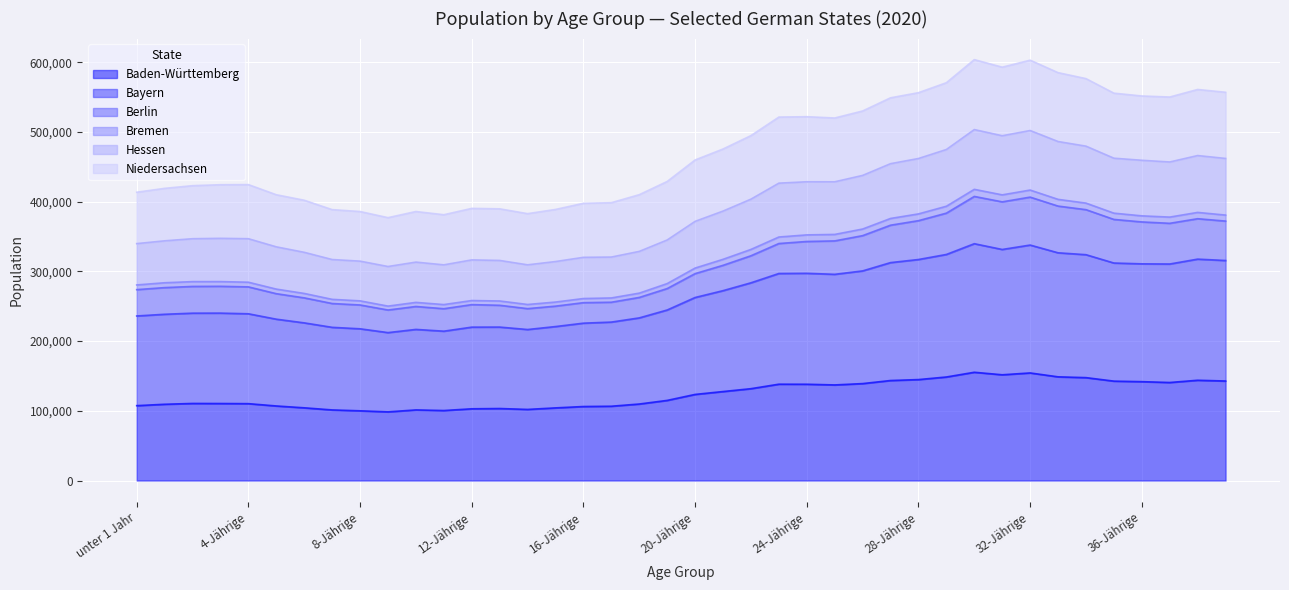

What is the label of the 6th point from the right?

34-Jährige